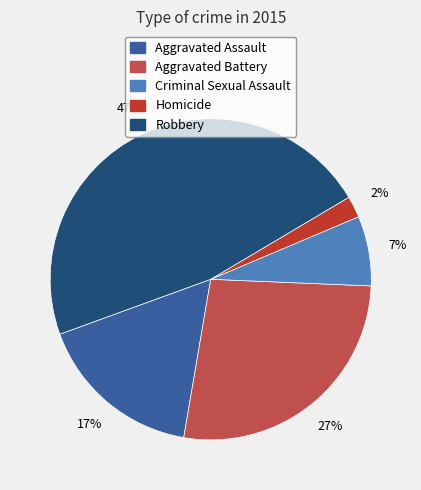

Is there any slice that represents more than half of the pie?

No